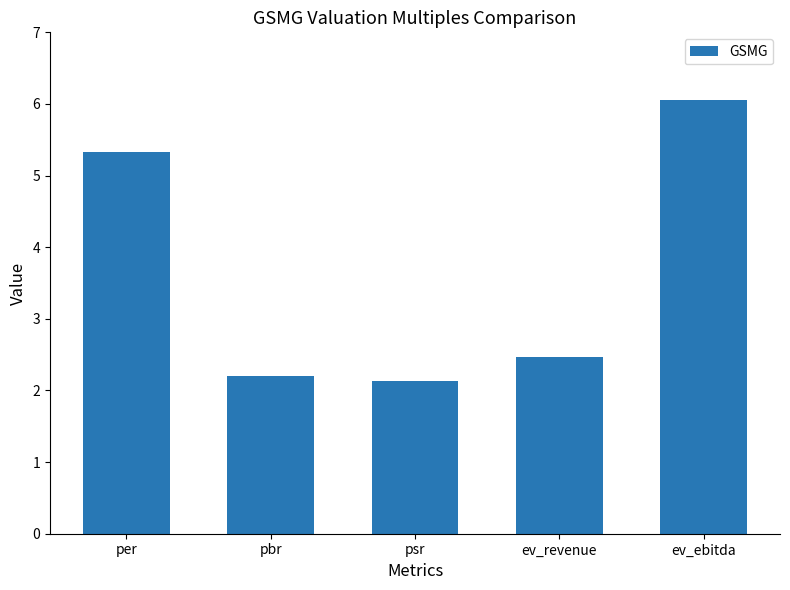

What is the difference between the maximum and minimum values?

3.9